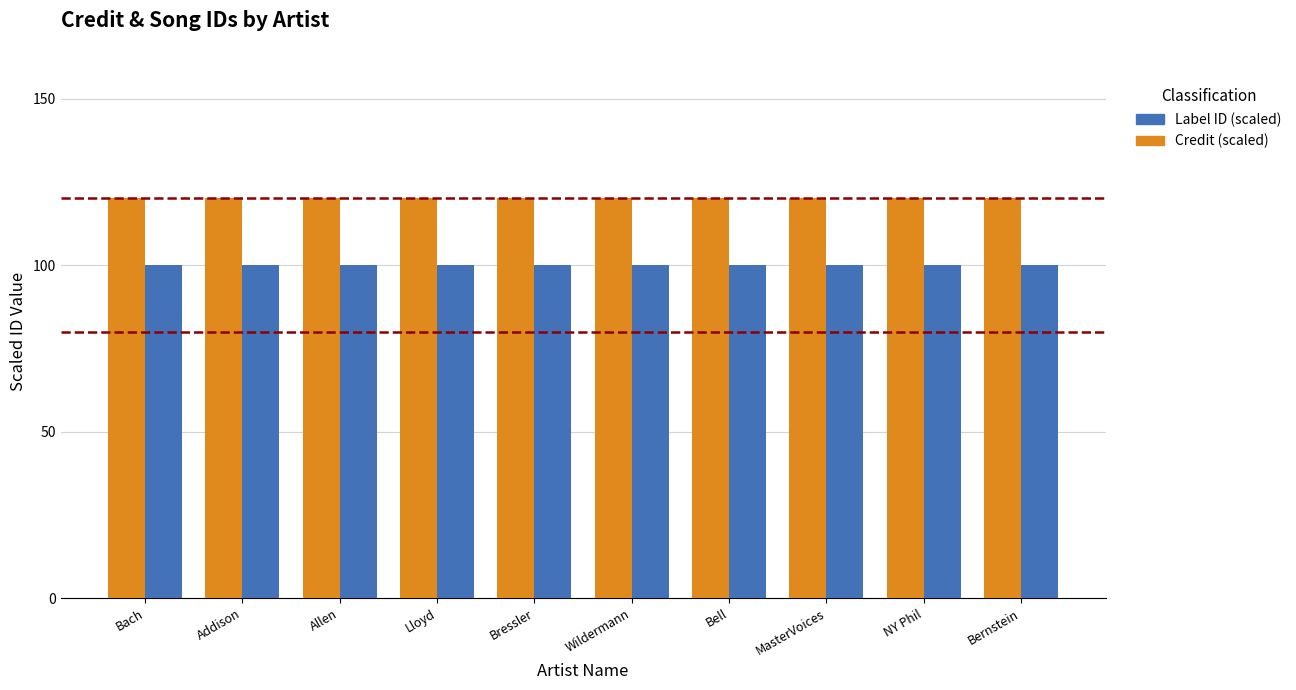

What is the smallest value displayed?

100